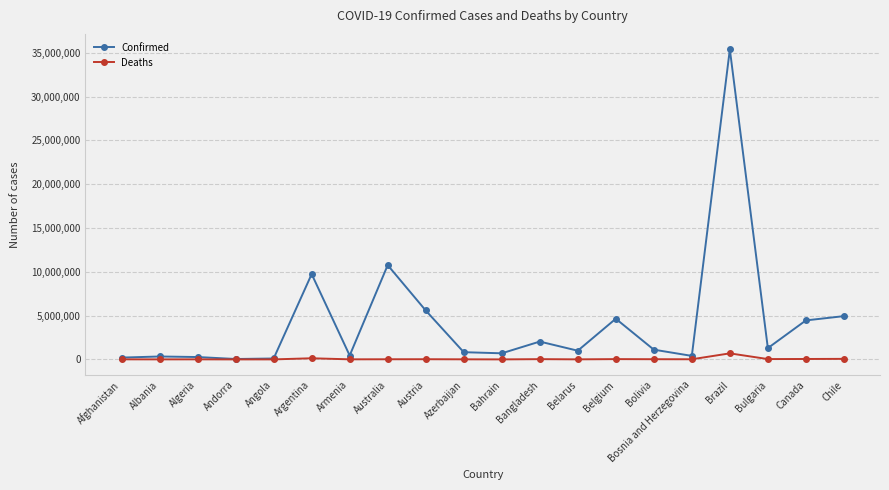

List the series in order of their overall mean, highest first.

Confirmed, Deaths